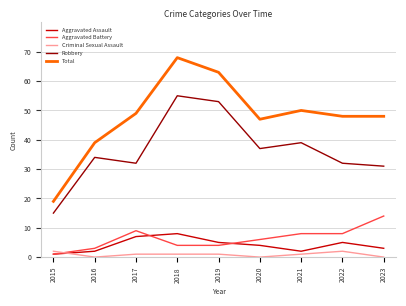

What are all the series names shown in the legend?

Aggravated Assault, Aggravated Battery, Criminal Sexual Assault, Robbery, Total